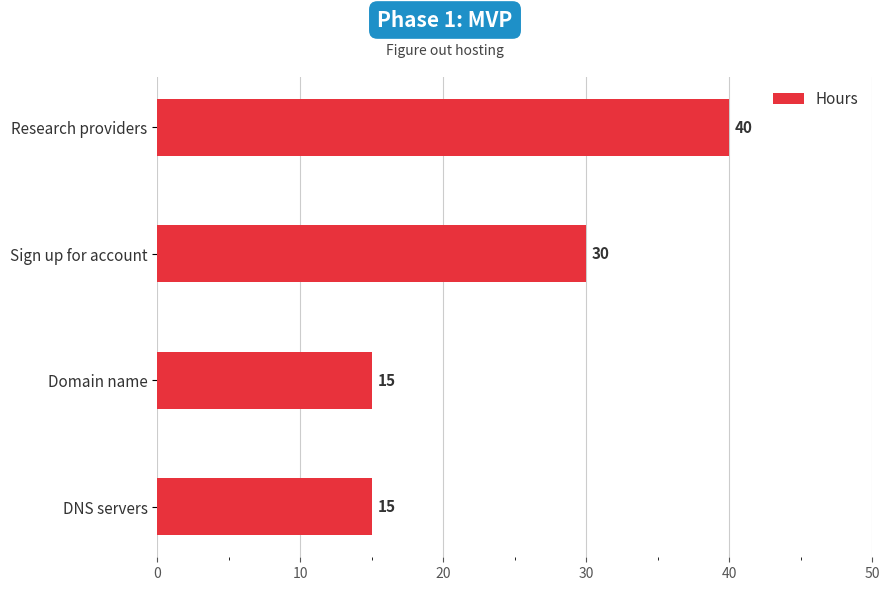

What is the average value?

25